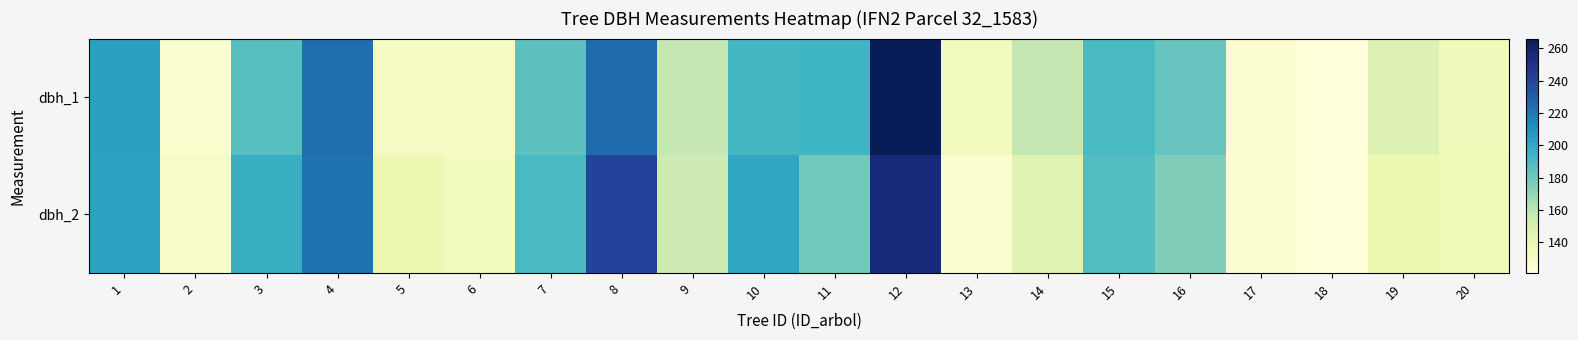

Count the number of data series in this chart.

2